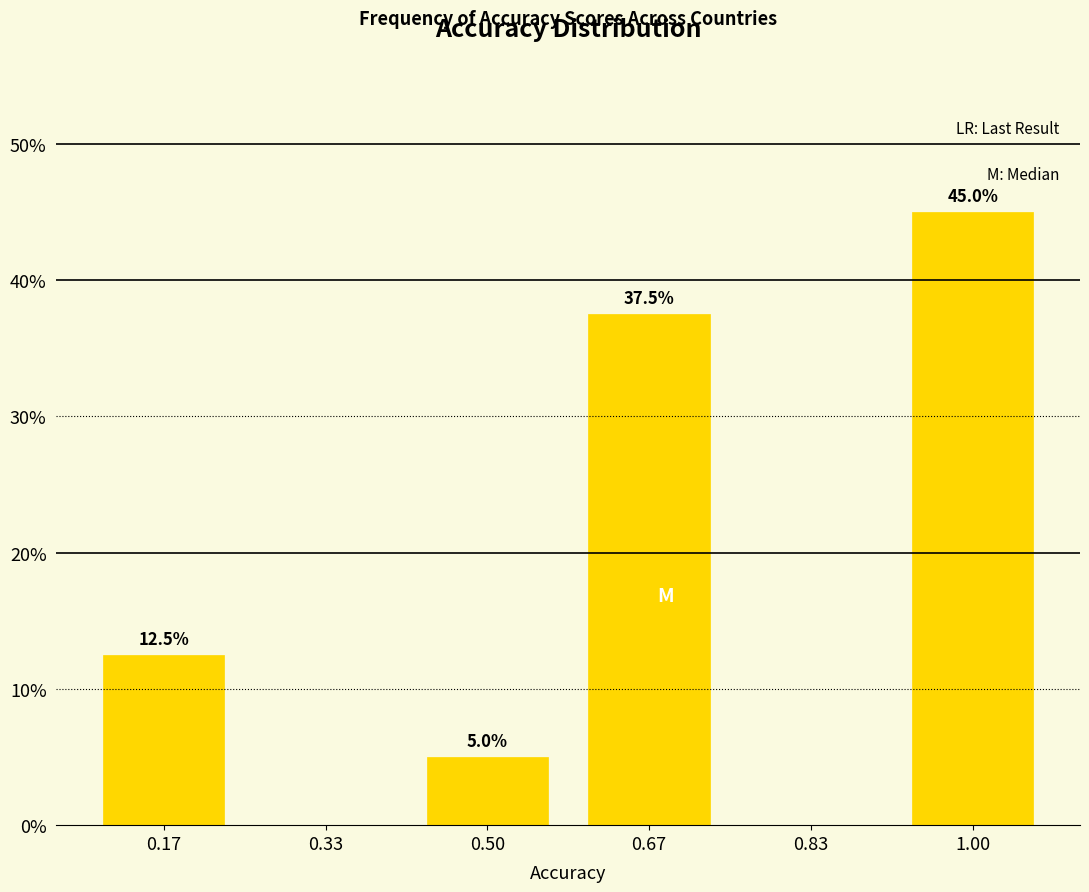

Reading left to right, what are all the values shown in this chart?

0.17=12.5	0.33=0.0	0.50=5.0	0.67=37.5	0.83=0.0	1.00=45.0